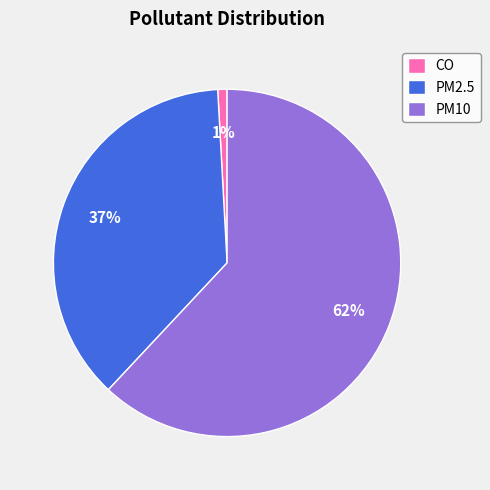

Is it true that CO is 11% of the pie?

False